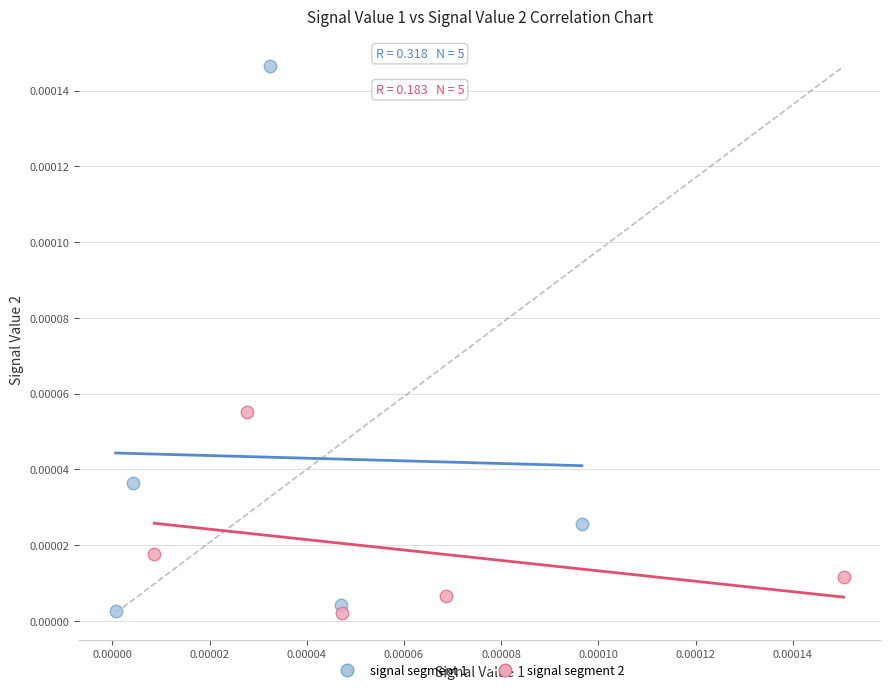

Which series has the largest Y range (max minus min)?

signal segment 1